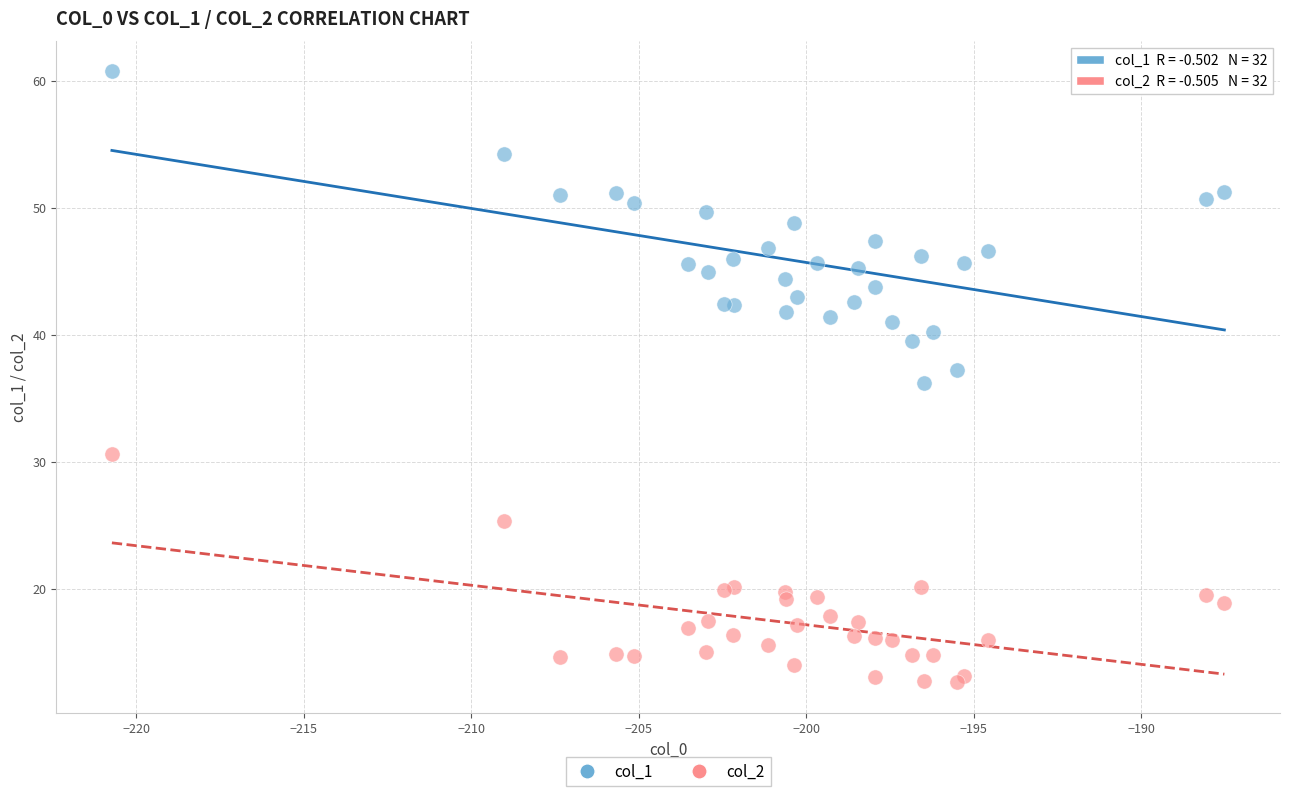

Which series has the largest Y range (max minus min)?

col_1